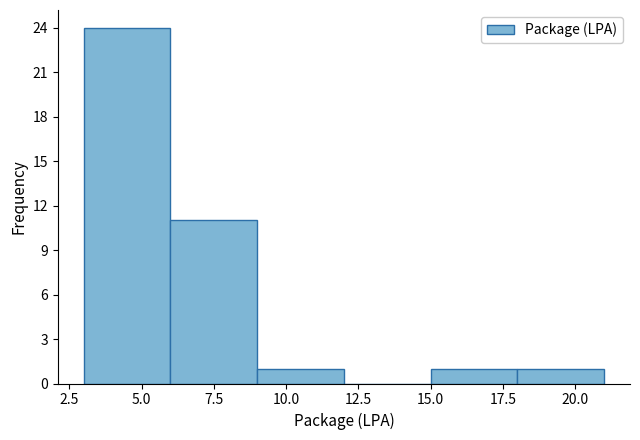

Reading left to right, transcribe this chart: for each bar, give the range it covers on the x-axis and its height. The values are not printed on the chart, so give them approximately, as read against the axis.

3 to 6: 24
6 to 9: 11
9 to 12: 1
12 to 15: 0
15 to 18: 1
18 to 21: 1